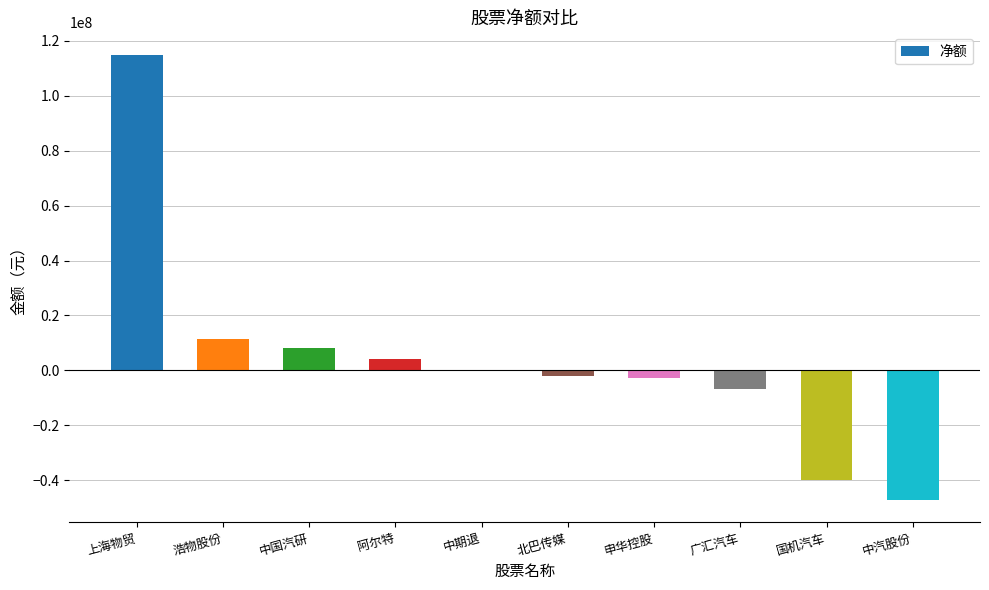

What is the sum of all values?

40393349